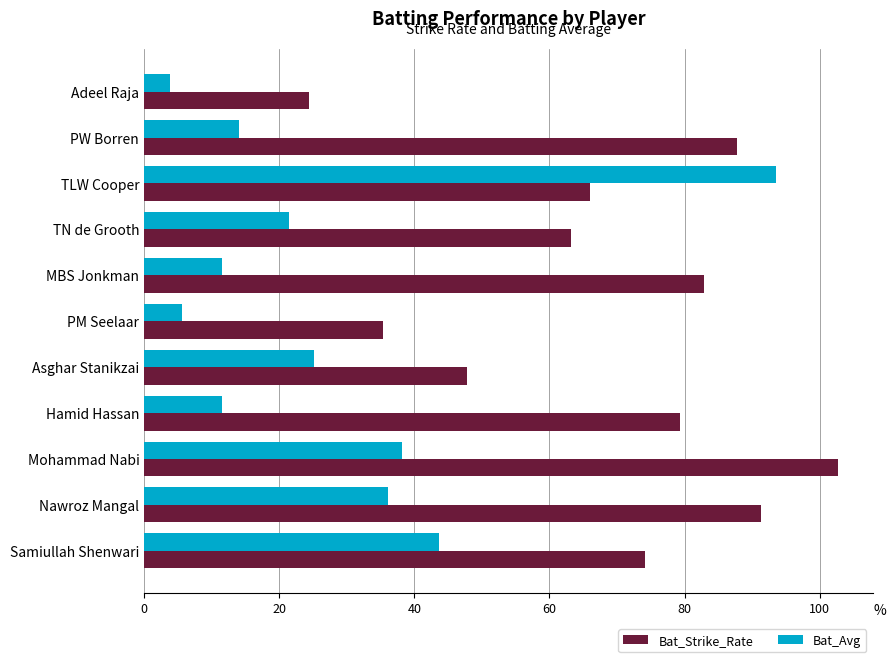

What is the approximate value of Bat_Strike_Rate at Nawroz Mangal?

91.3